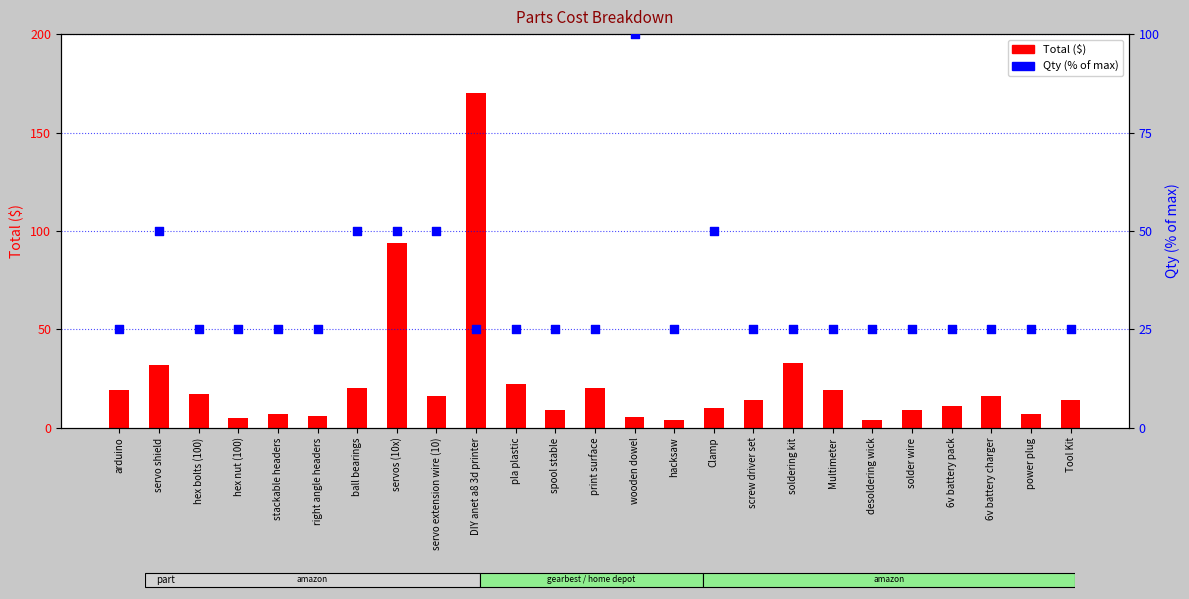

What are all the series names shown in the legend?

Total ($), Qty (% of max)